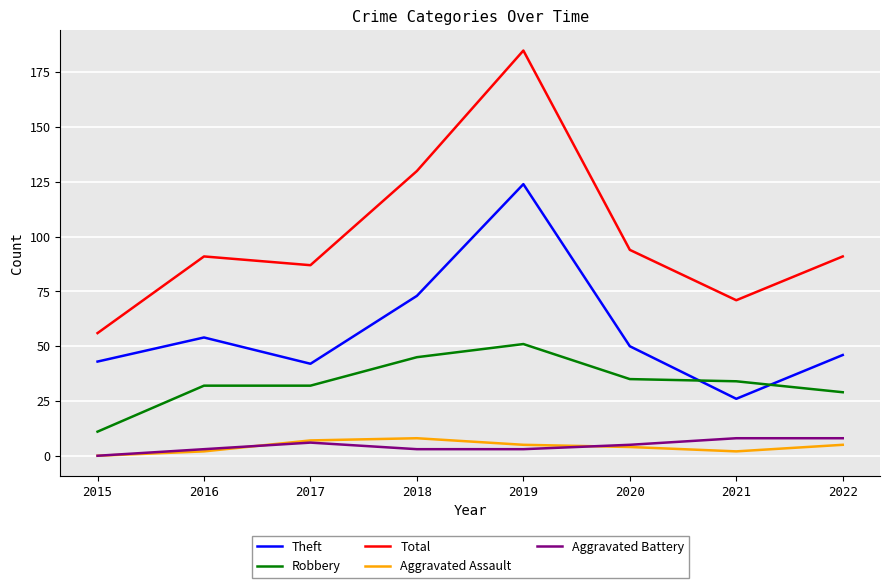

Which series has the largest range (max minus min)?

Total